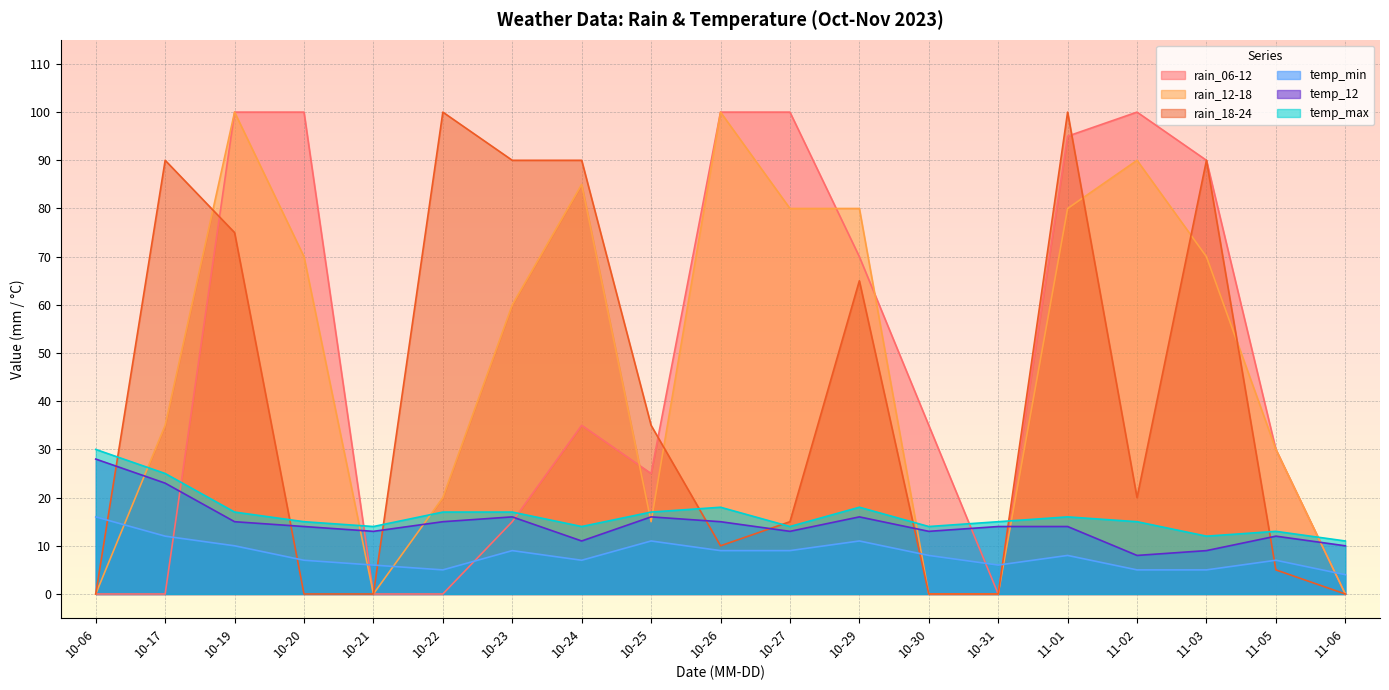

Does the chart display data point markers on the line(s)?

No